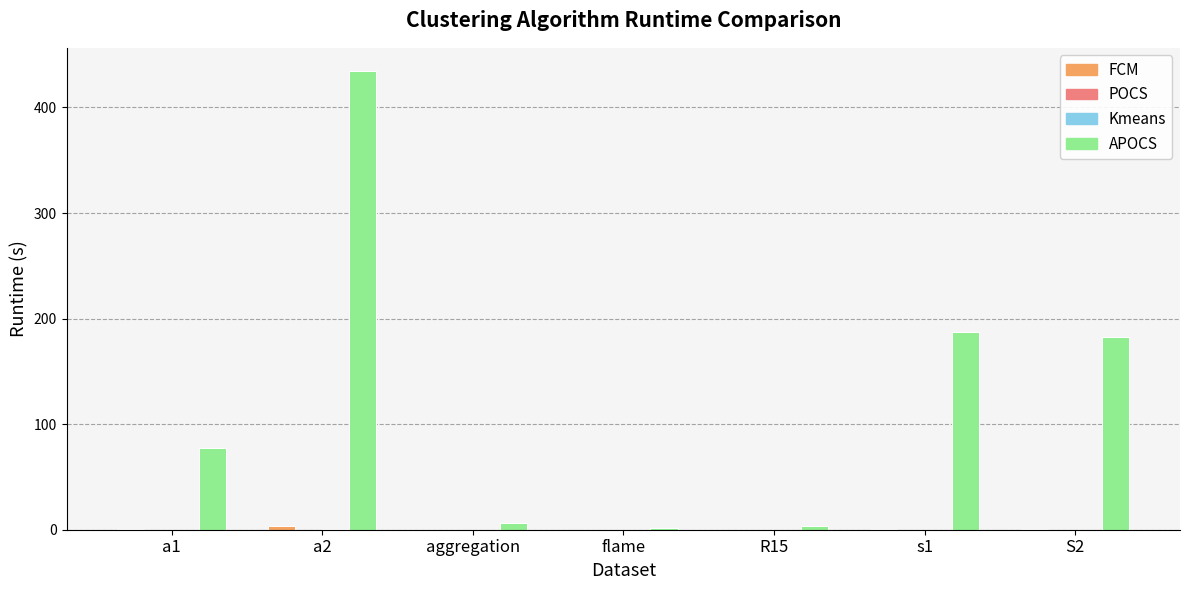

At which category does the chart reach its peak across all series?

a2